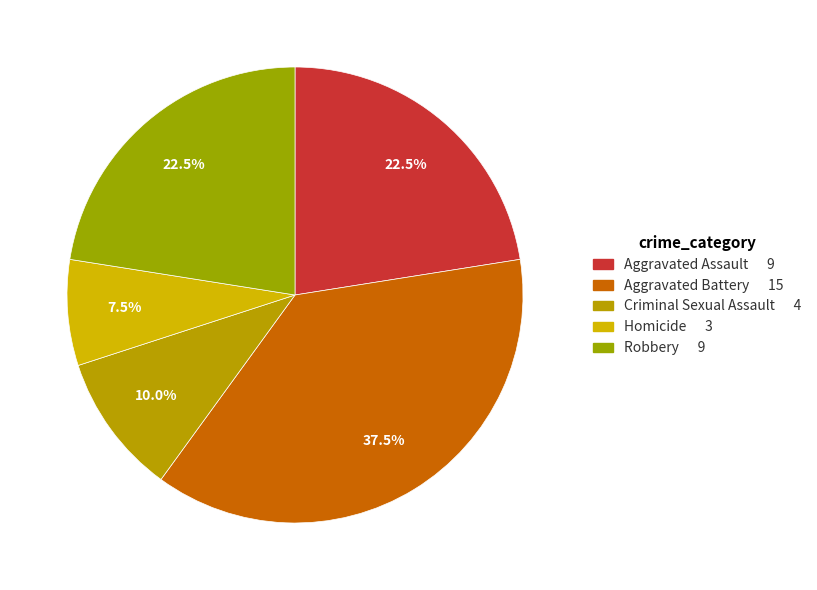

Which slice is the largest?

Aggravated Battery